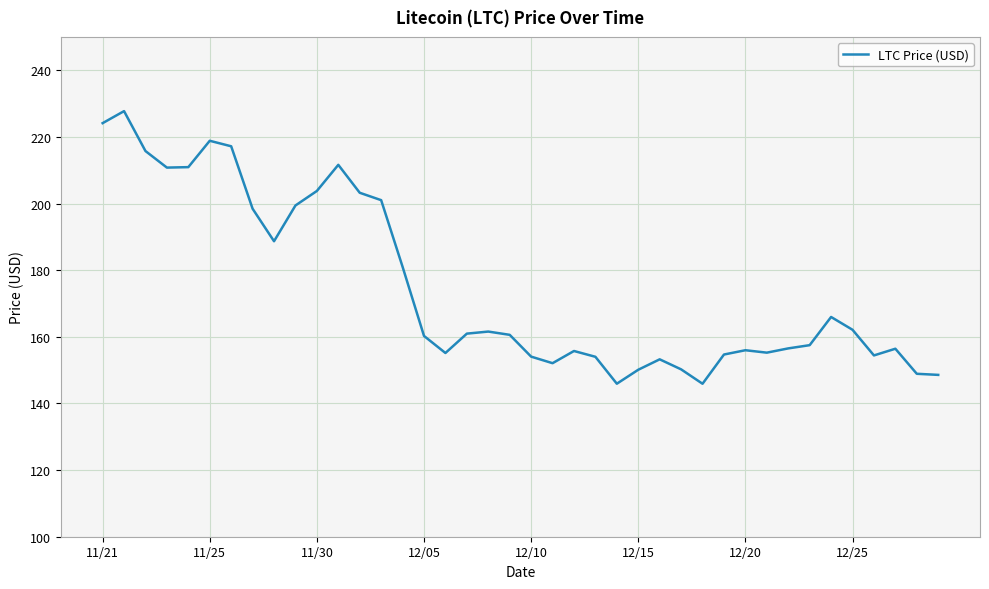

What is the smallest value displayed?

145.9